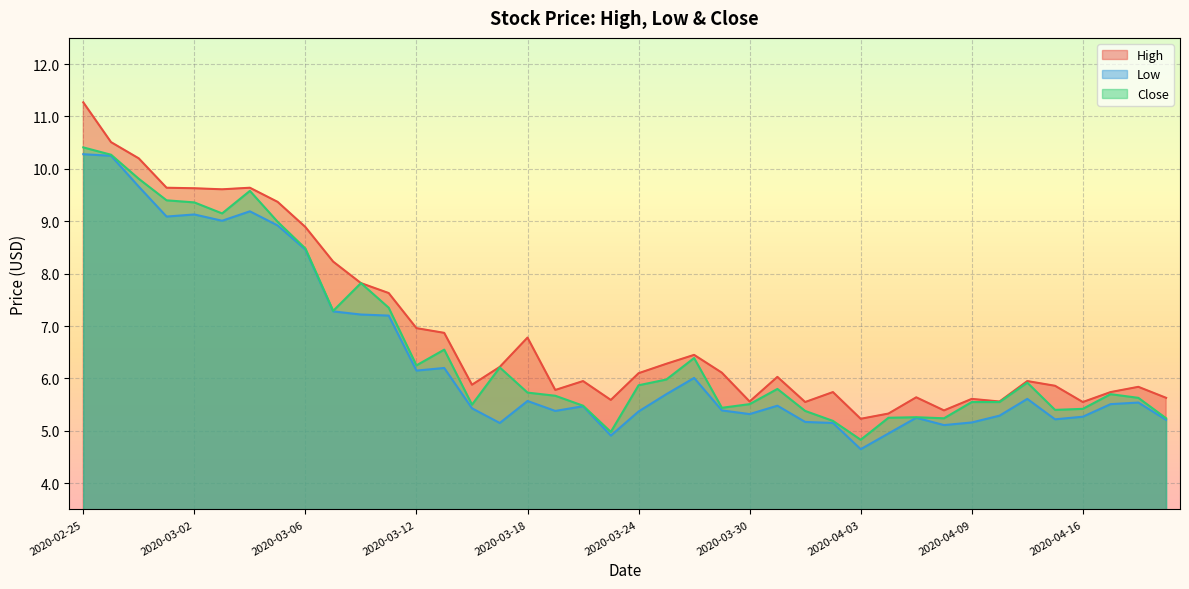

Does the chart display data point markers on the line(s)?

No